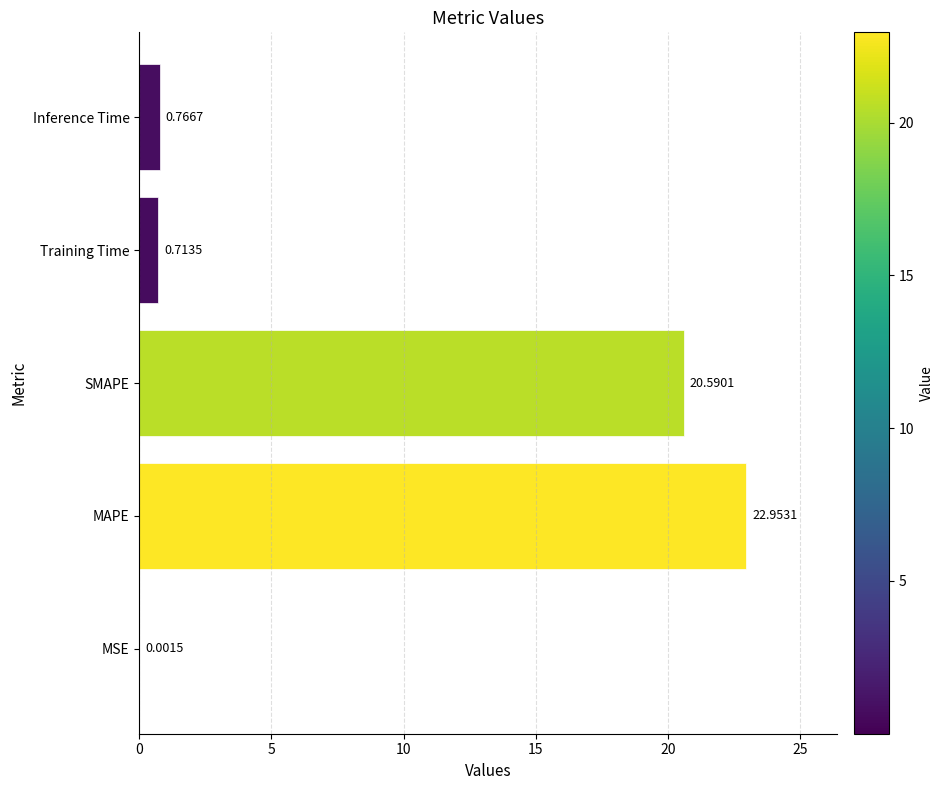

Between SMAPE and Inference Time, which is larger?

SMAPE